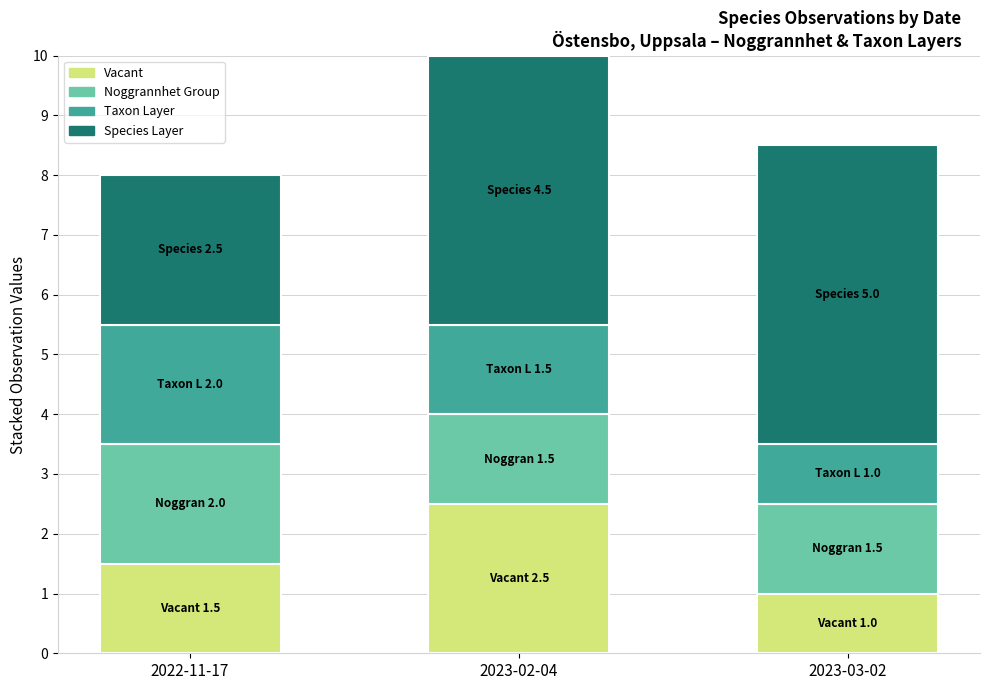

What are all the series names shown in the legend?

Vacant, Noggrannhet Group, Taxon Layer, Species Layer